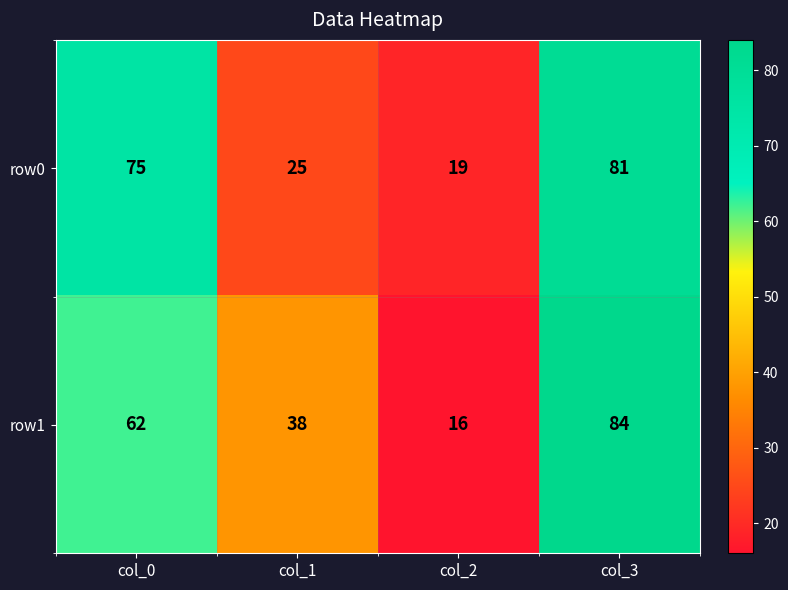

What is the approximate value of row0 at col_0, to the nearest 5?

75